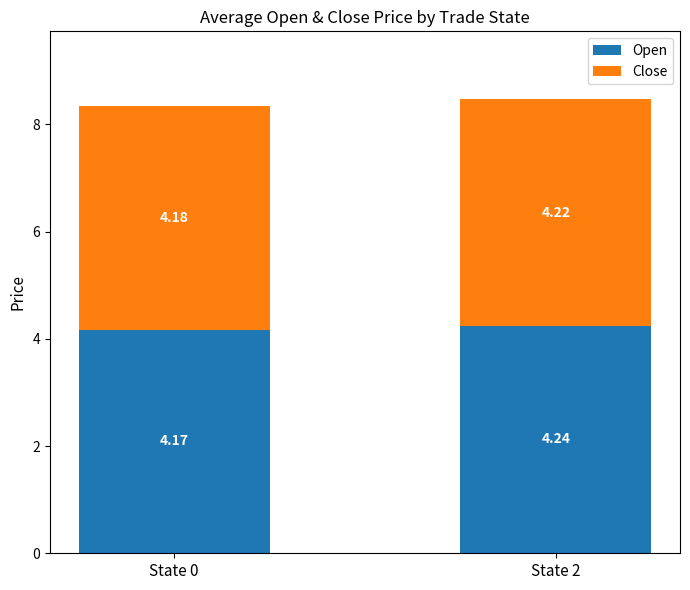

What is the sum of all Open values?

8.4